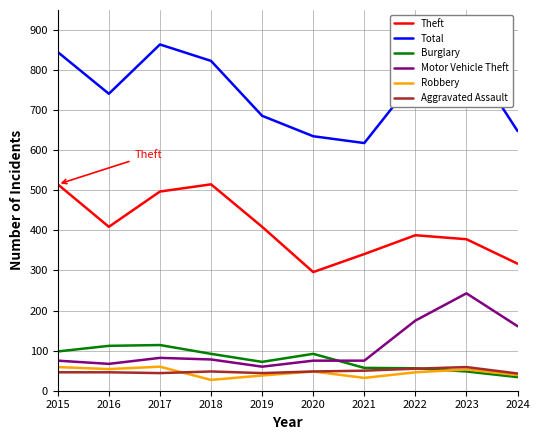

Is this an area chart (filled region under the line)?

No